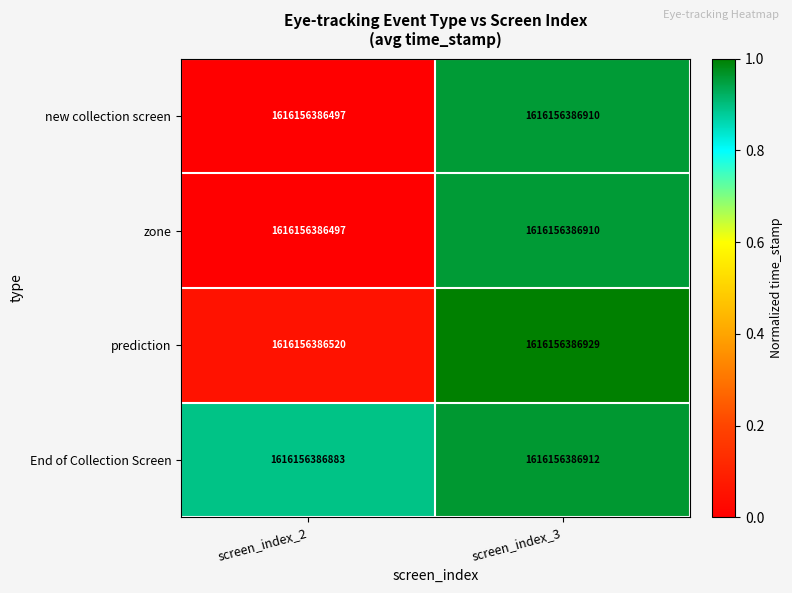

What is the total value across all series at screen_index_3?

3.9